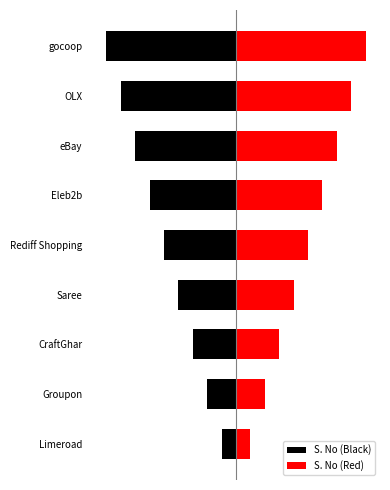

Is it true that S. No (Black) equals -7 at eBay?

True